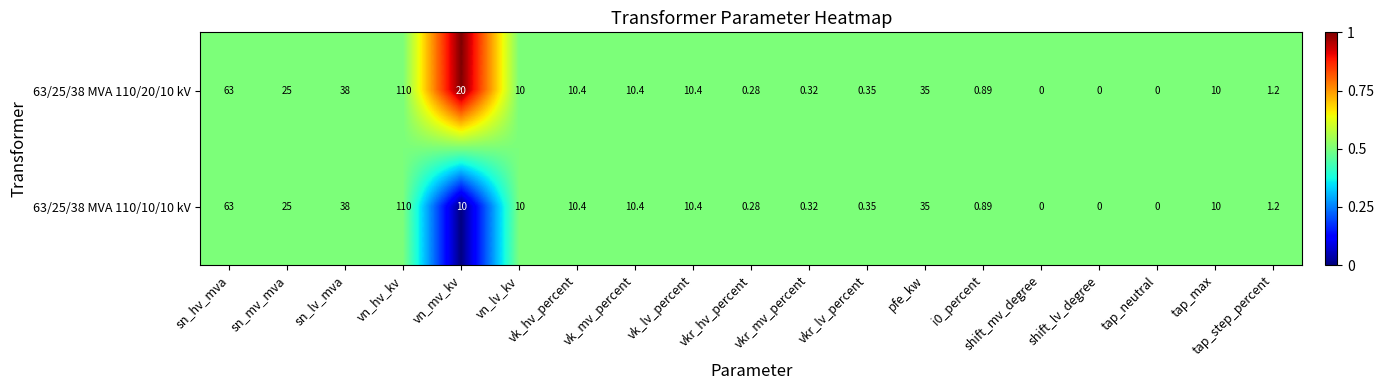

Which category has the highest value in the 63/25/38 MVA 110/20/10 kV series?

vn_hv_kv